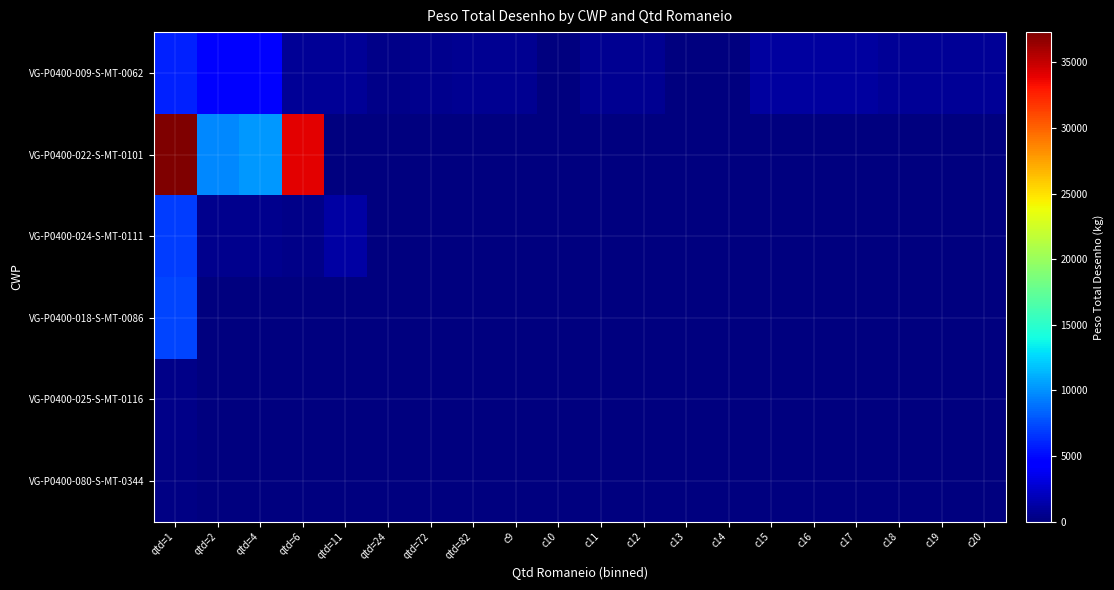

Reading left to right, what are all the values shown in this chart?

VG-P0400-009-S-MT-0062: qtd=1=5830.0	qtd=2=4543.7	qtd=4=4556.9	qtd=6=868.6	qtd=11=860.8	qtd=24=382.8	qtd=72=466.9	qtd=82=678.5	c9=681.2	c10=17.7	c11=694.6	c12=696.6	c13=109.2	c14=59.2	c15=1106.2	c16=1106.2	c17=1122.7	c18=789.0	c19=789.0	c20=788.7
VG-P0400-022-S-MT-0101: qtd=1=37300.0	qtd=2=9700.0	qtd=4=10300.0	qtd=6=33996.0	qtd=11=0.0	qtd=24=0.0	qtd=72=0.0	qtd=82=0.0	c9=0.0	c10=0.0	c11=0.0	c12=0.0	c13=0.0	c14=0.0	c15=0.0	c16=0.0	c17=0.0	c18=0.0	c19=0.0	c20=0.0
VG-P0400-024-S-MT-0111: qtd=1=6985.6	qtd=2=504.0	qtd=4=504.0	qtd=6=403.2	qtd=11=1197.6	qtd=24=0.0	qtd=72=0.0	qtd=82=0.0	c9=0.0	c10=0.0	c11=0.0	c12=0.0	c13=0.0	c14=0.0	c15=0.0	c16=0.0	c17=0.0	c18=0.0	c19=0.0	c20=0.0
VG-P0400-018-S-MT-0086: qtd=1=7149.6	qtd=2=0.0	qtd=4=0.0	qtd=6=0.0	qtd=11=0.0	qtd=24=0.0	qtd=72=0.0	qtd=82=0.0	c9=0.0	c10=0.0	c11=0.0	c12=0.0	c13=0.0	c14=0.0	c15=0.0	c16=0.0	c17=0.0	c18=0.0	c19=0.0	c20=0.0
VG-P0400-025-S-MT-0116: qtd=1=412.9	qtd=2=0.0	qtd=4=0.0	qtd=6=0.0	qtd=11=0.0	qtd=24=0.0	qtd=72=0.0	qtd=82=0.0	c9=0.0	c10=0.0	c11=0.0	c12=0.0	c13=0.0	c14=0.0	c15=0.0	c16=0.0	c17=0.0	c18=0.0	c19=0.0	c20=0.0
VG-P0400-080-S-MT-0344: qtd=1=241.3	qtd=2=0.0	qtd=4=0.0	qtd=6=0.0	qtd=11=0.0	qtd=24=0.0	qtd=72=0.0	qtd=82=0.0	c9=0.0	c10=0.0	c11=0.0	c12=0.0	c13=0.0	c14=0.0	c15=0.0	c16=0.0	c17=0.0	c18=0.0	c19=0.0	c20=0.0